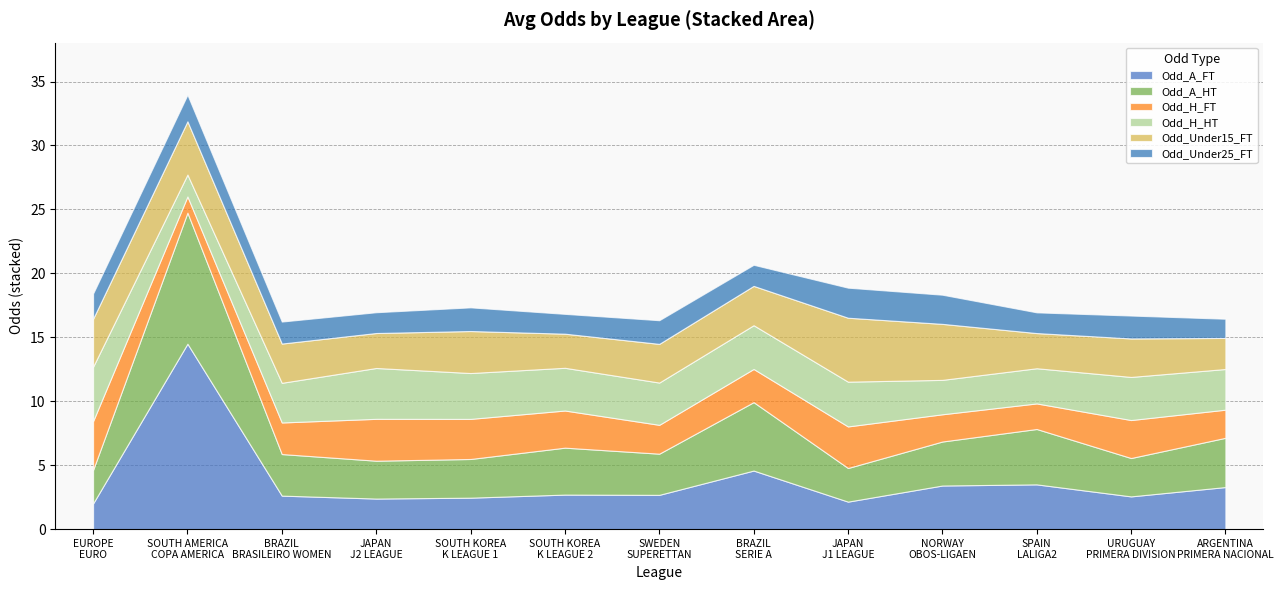

Which category has the highest value in the Odd_Under25_FT series?

JAPAN - J1 LEAGUE